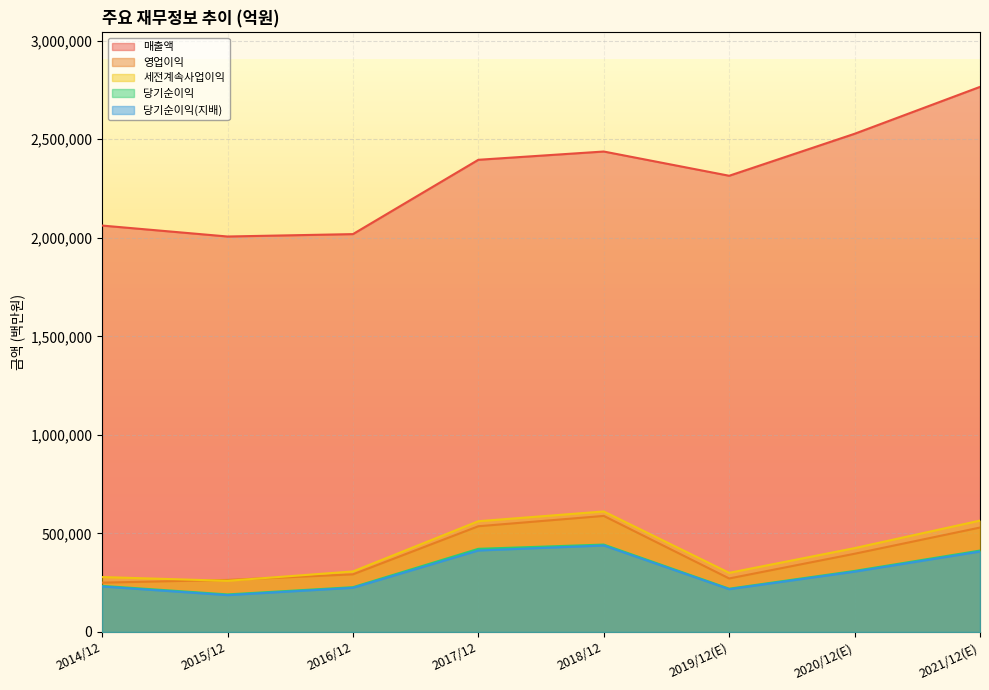

Which series has the largest range (max minus min)?

매출액